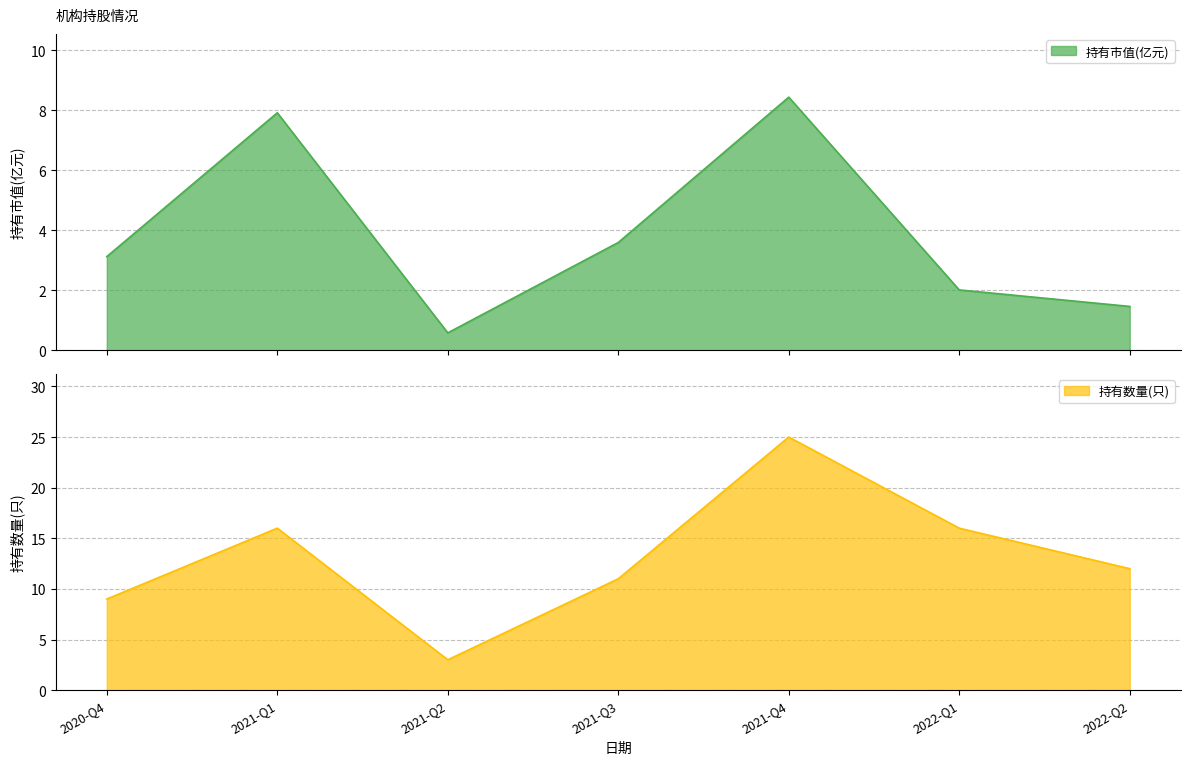

Which label corresponds to the smallest value in the chart?

2021-Q2